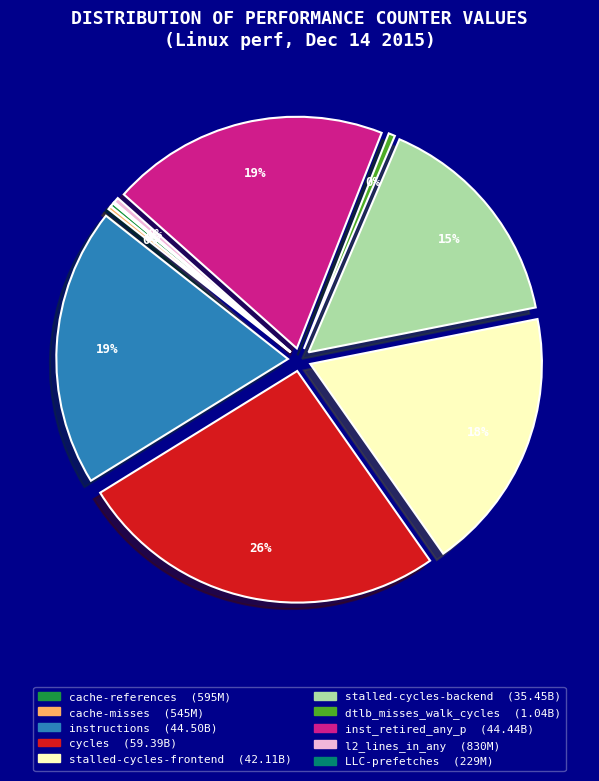

Is it true that l2_lines_in_any is 13% of the pie?

False